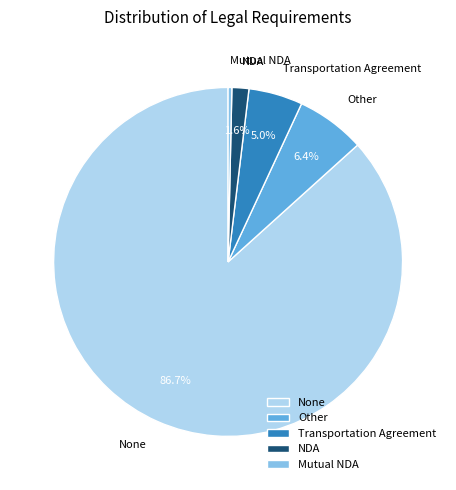

Count the number of slices in the pie.

5